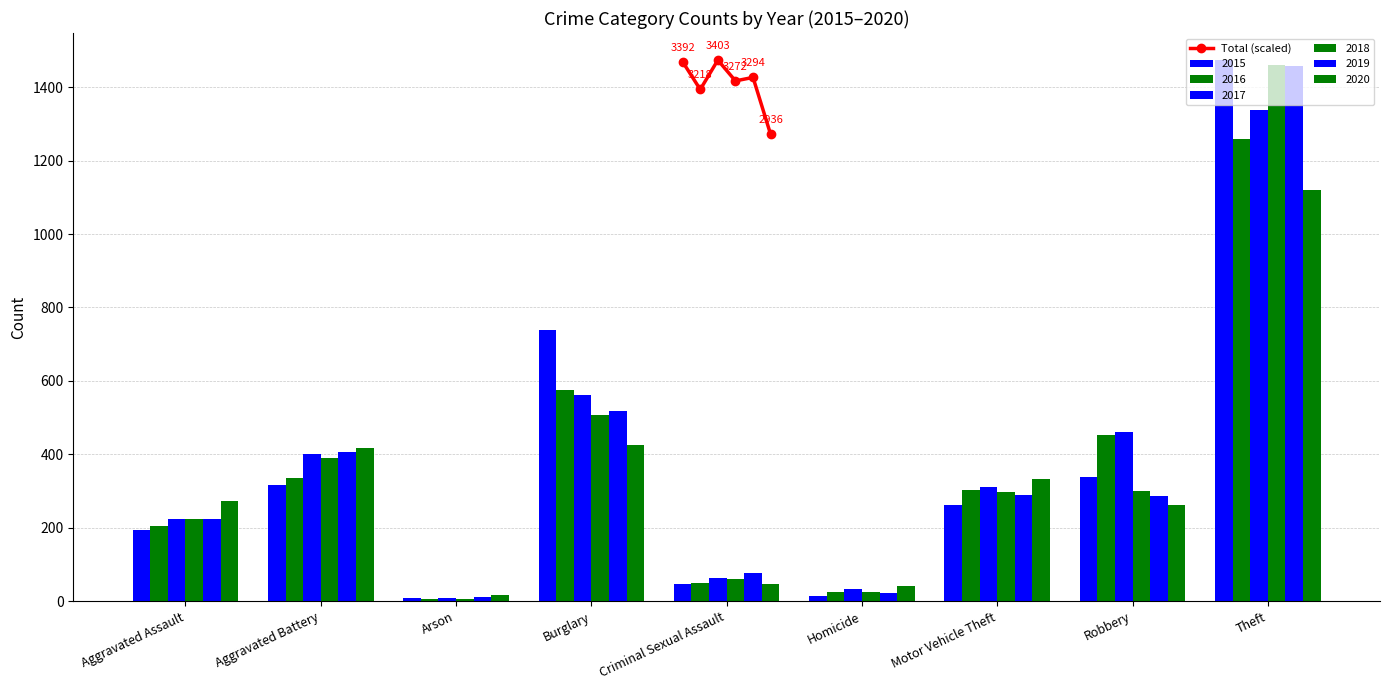

What is the value of the Total (scaled) point at the 3rd from the left?

1474.0